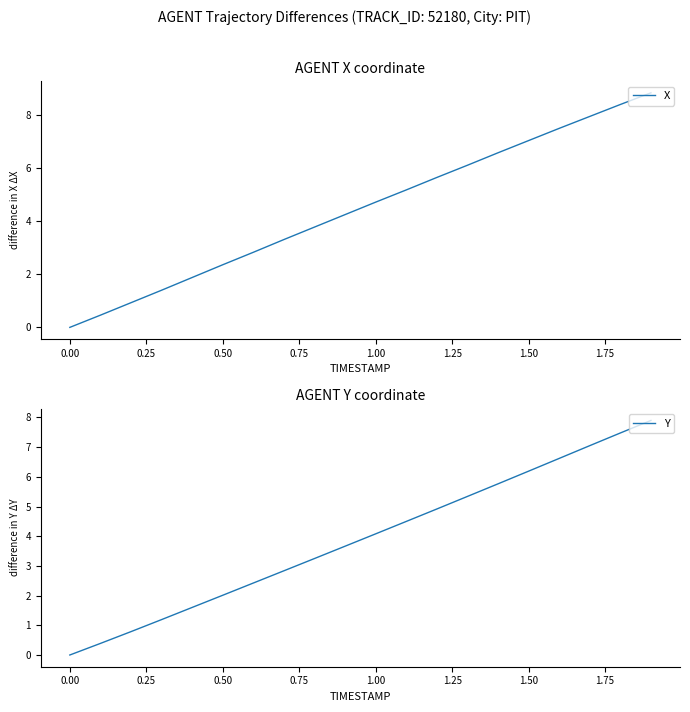

True or false: X has a value of 4.7 at 1.00.

True